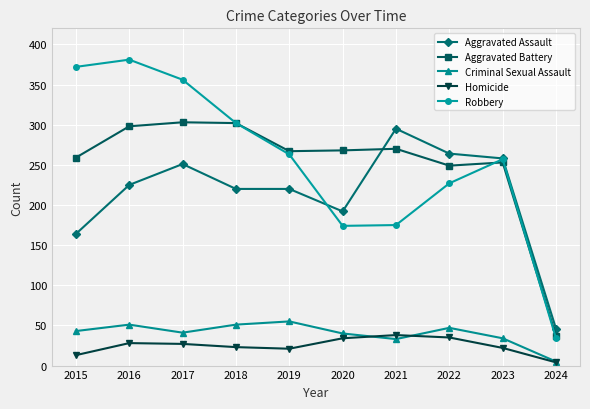

What is the total value across all series at 2020?

708